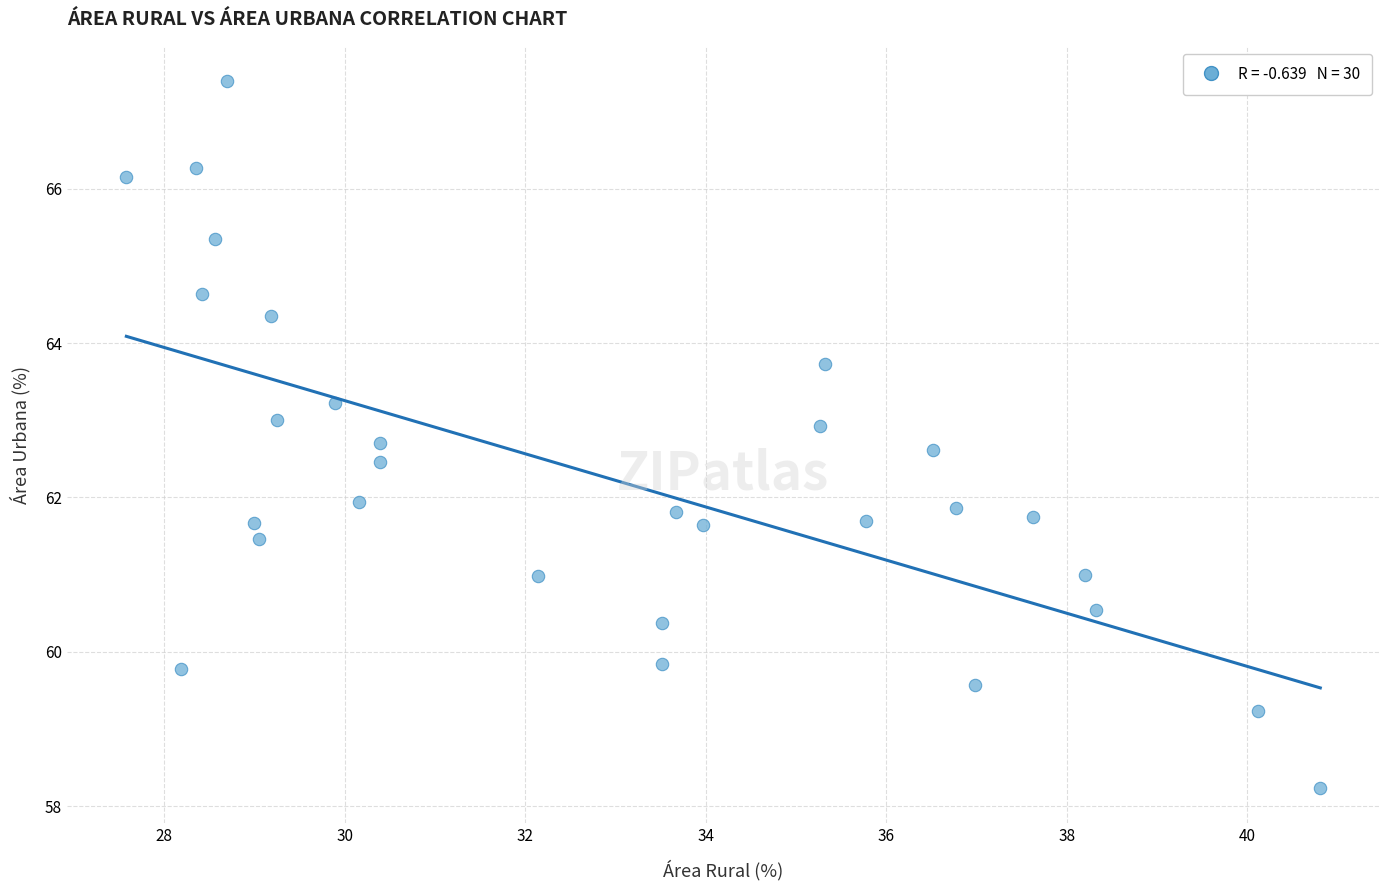

What is the range of Y values (max minus min)?

9.2